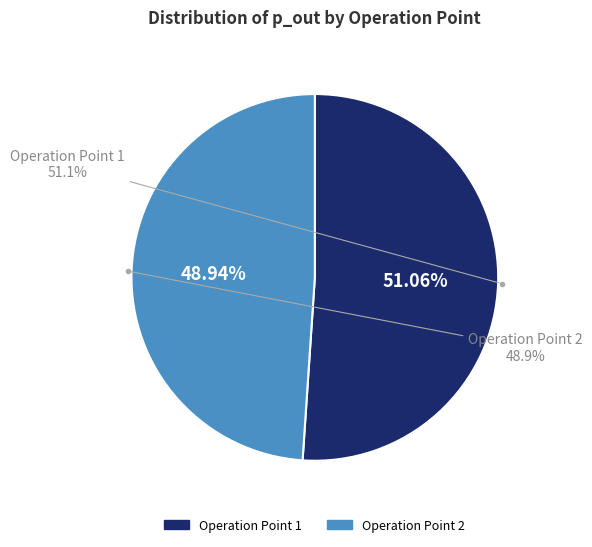

How many segments does this pie chart have?

2